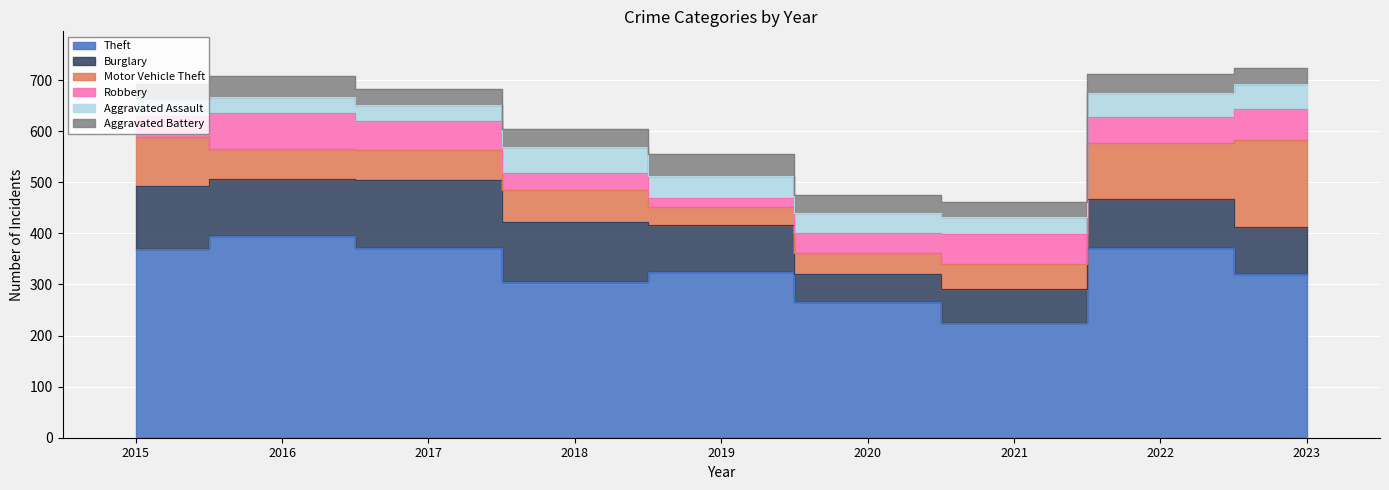

Which series has the largest range (max minus min)?

Theft